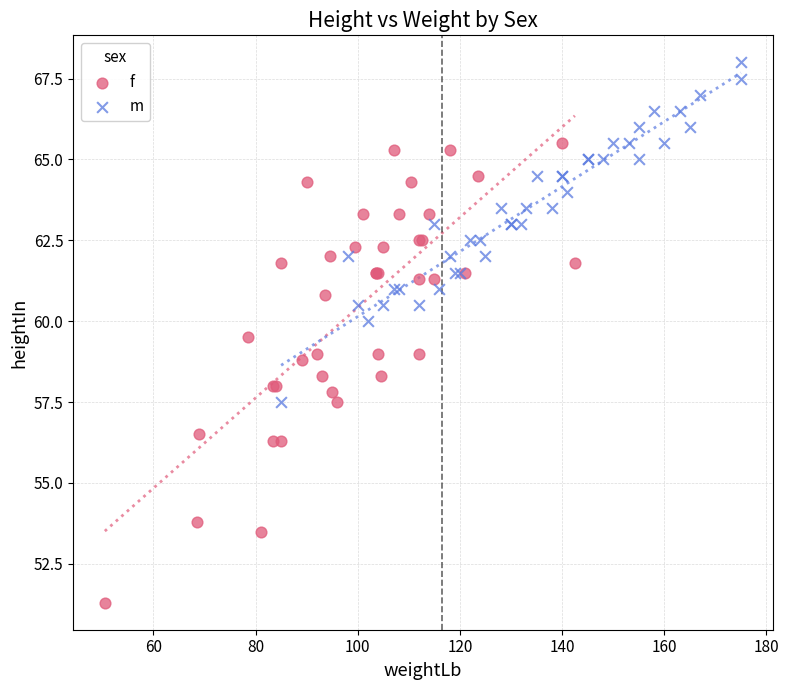

Which series contains the highest Y value?

m